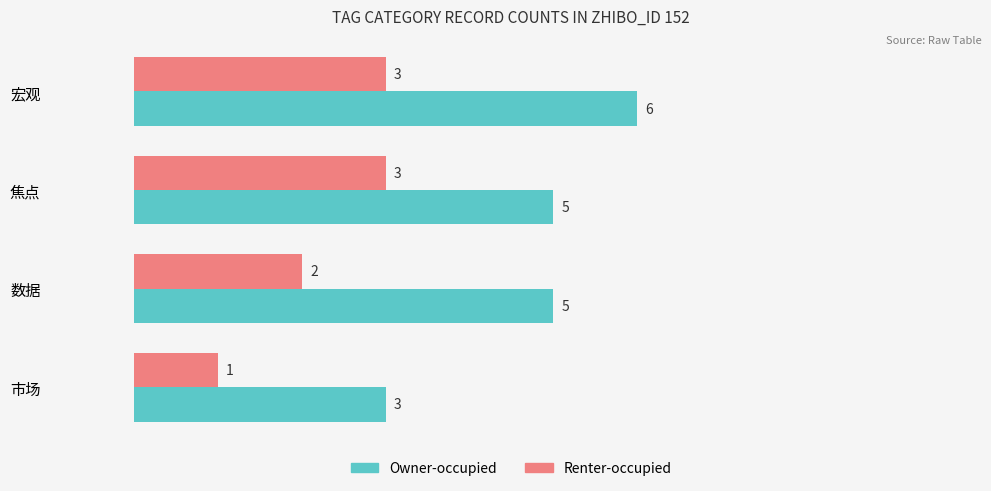

What is the sum of the Renter-occupied values at 市场 and 宏观?

4